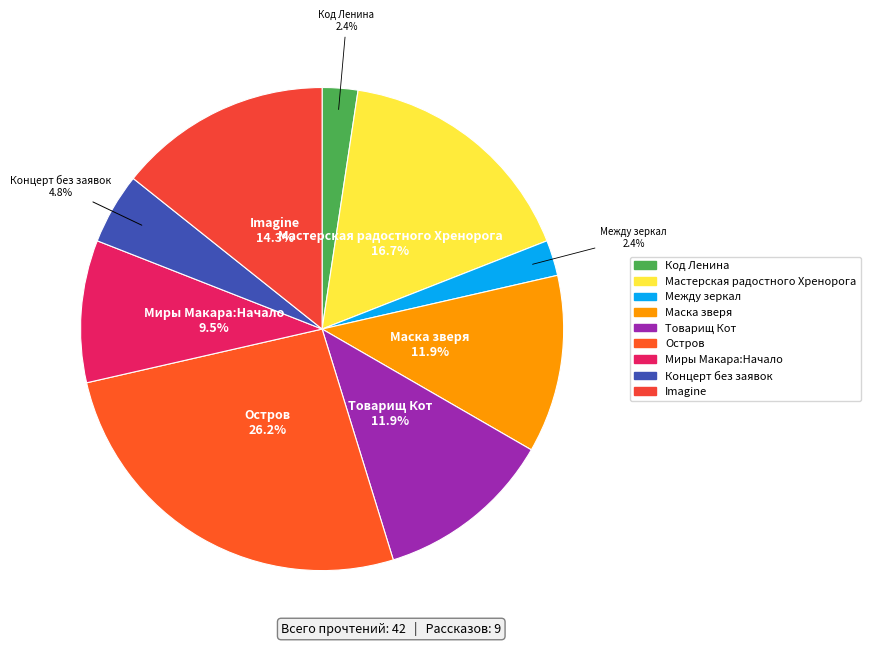

To the nearest percent, what is the difference between the largest and smallest slice percentages?

24%